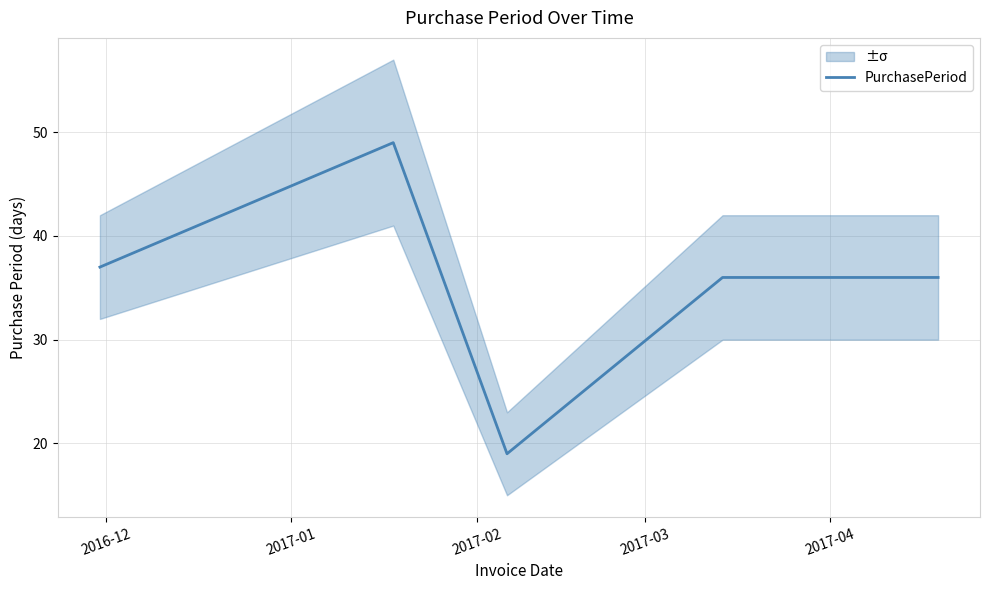

True or false: the data has more than 0 interior local peaks.

True